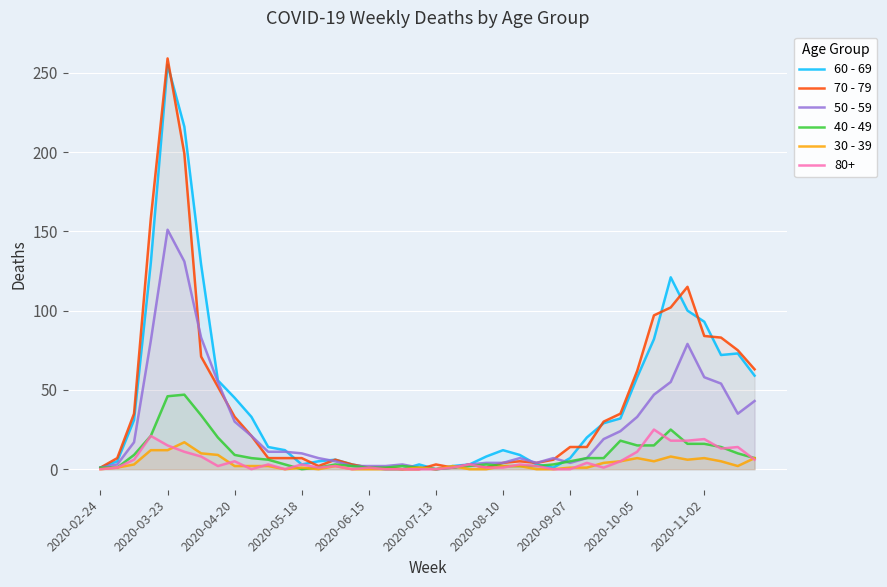

Is it true that 30 - 39 equals 7 at 13?

False